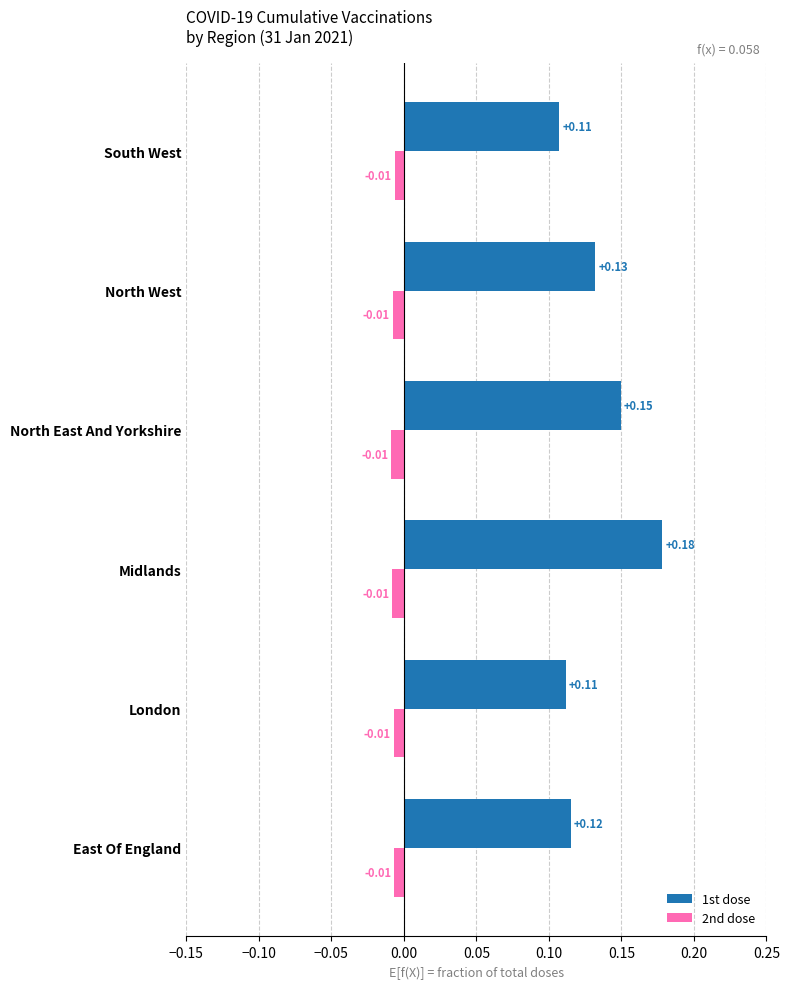

Which series has the largest total across all categories?

1st dose